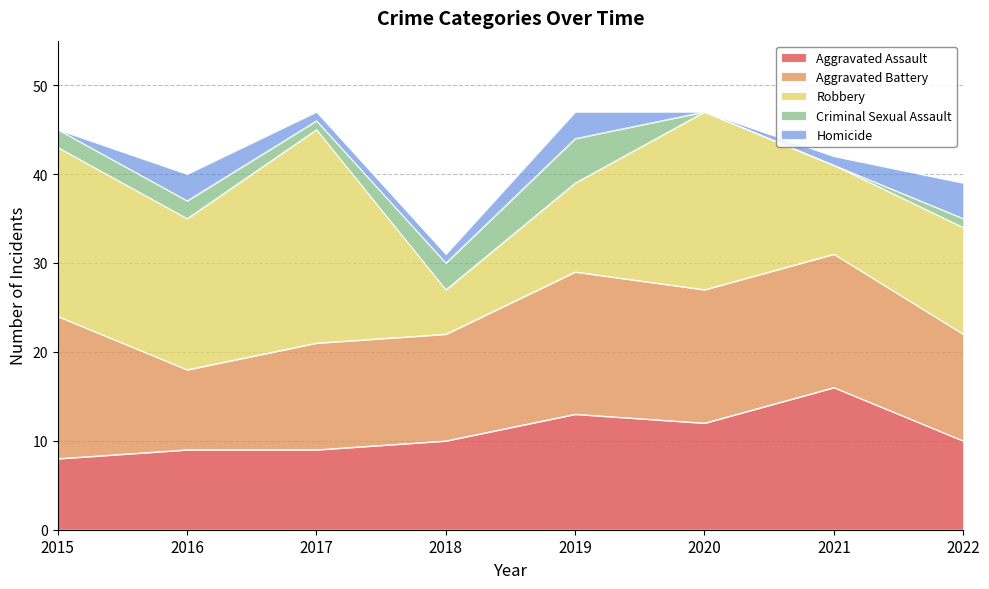

Where is the first local minimum for Aggravated Assault?

2020